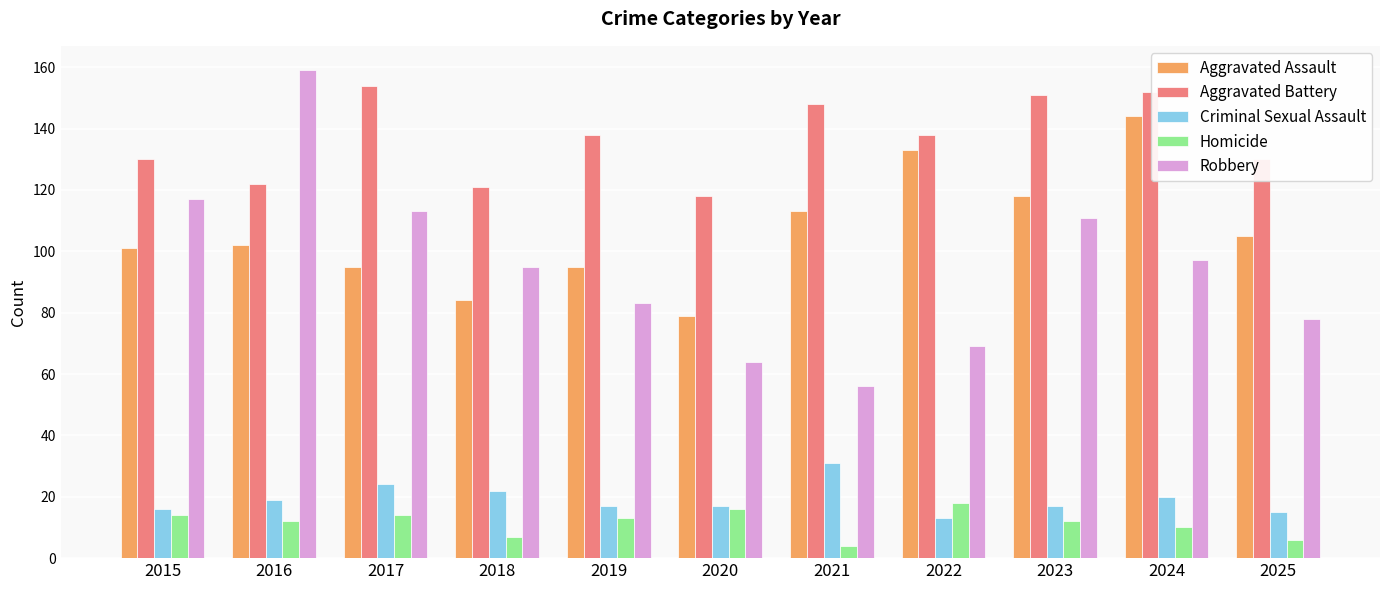

What is the sum of the Criminal Sexual Assault values at 2016 and 2023?

36